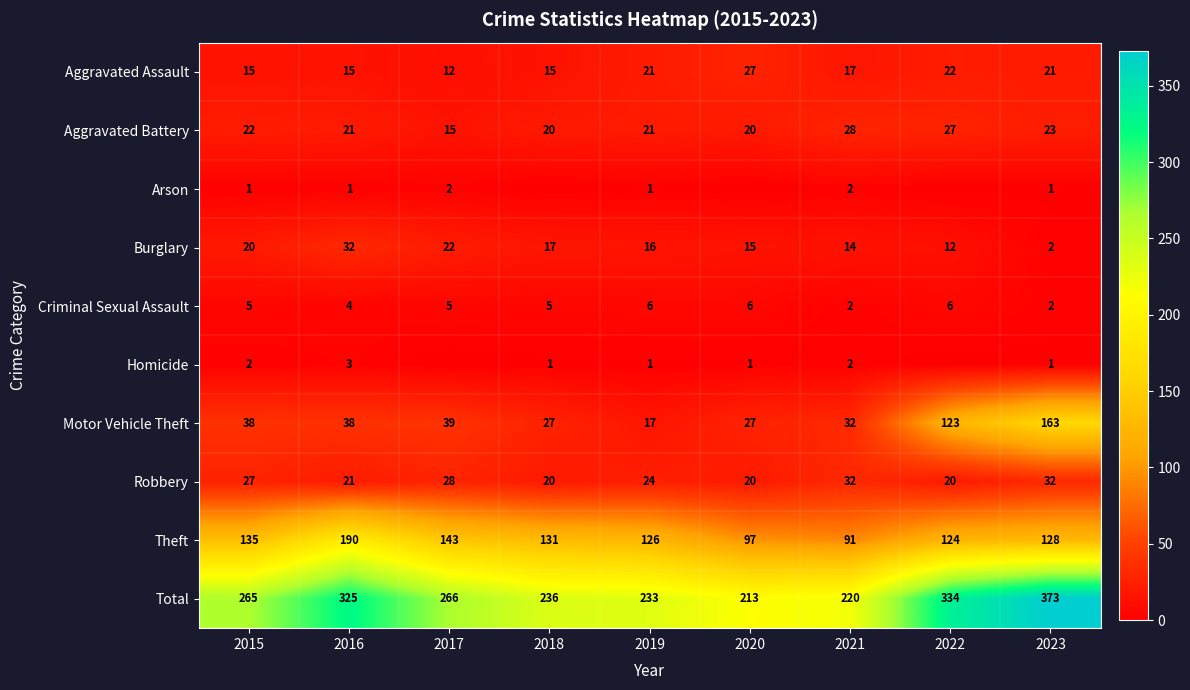

What is the sum of the Theft values at 2016 and 2022?

314